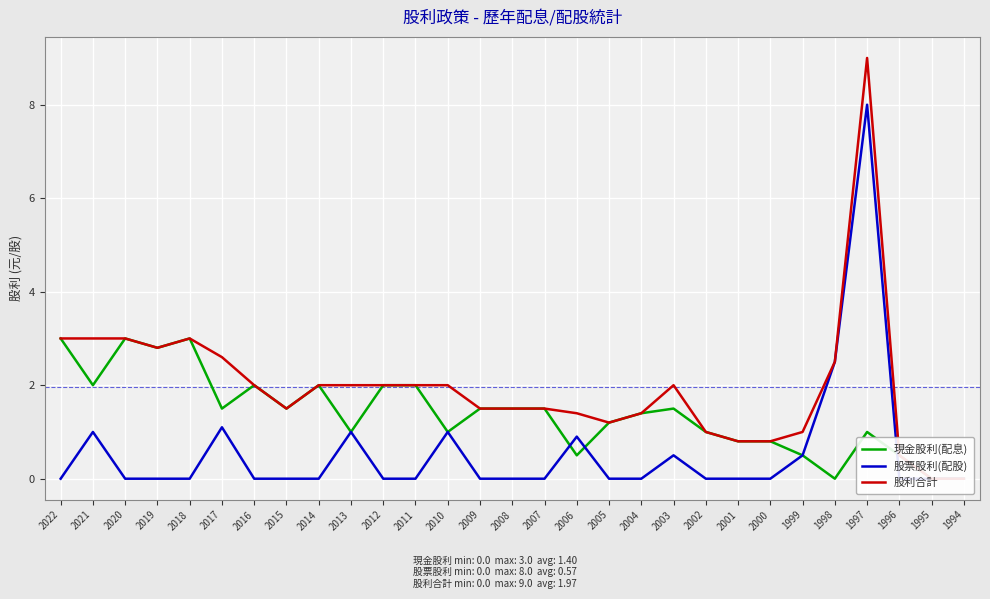

Does the chart display data point markers on the line(s)?

No